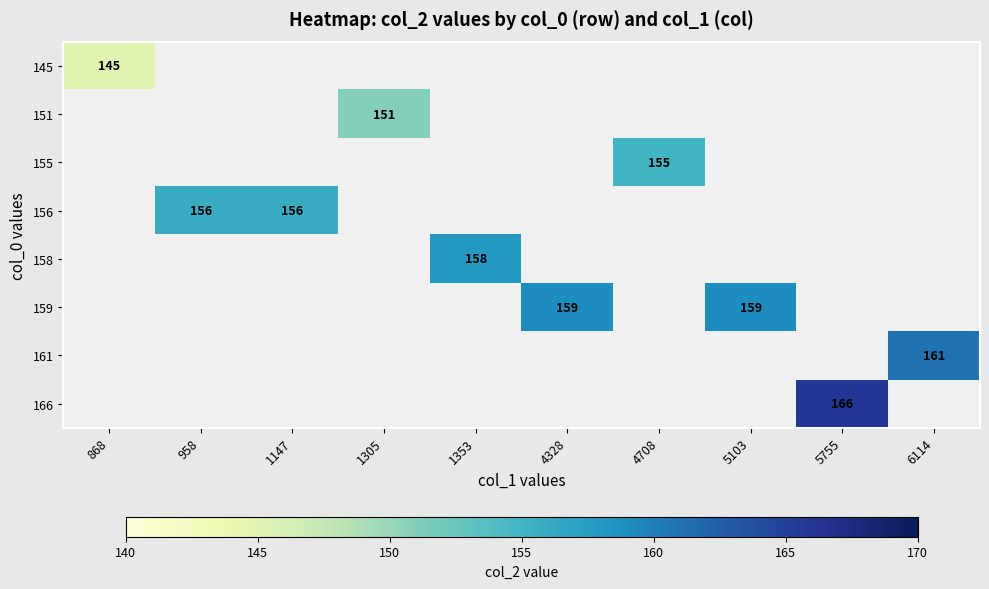

Count the number of categories in the chart.

10